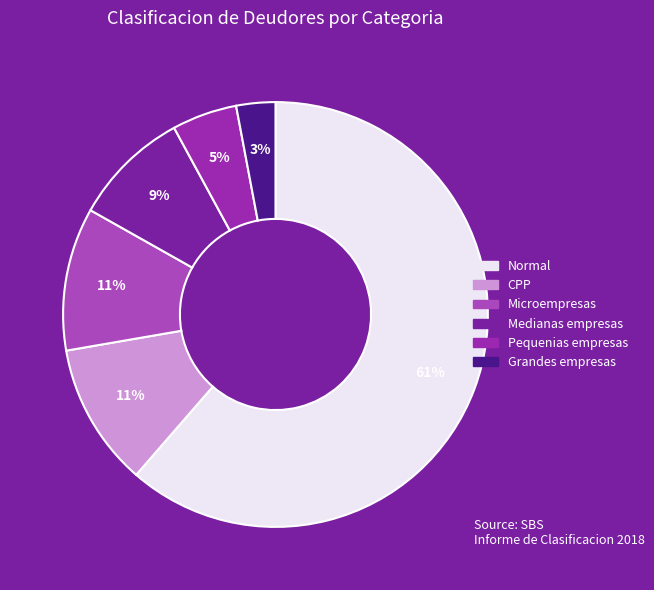

To the nearest percent, what portion does Grandes empresas represent?

3%